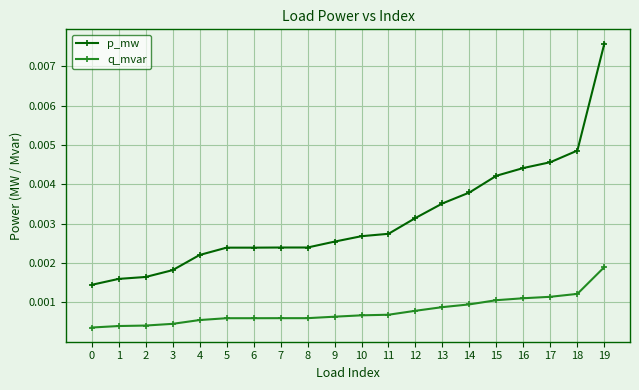

At which category is the sum across all series the highest?

19